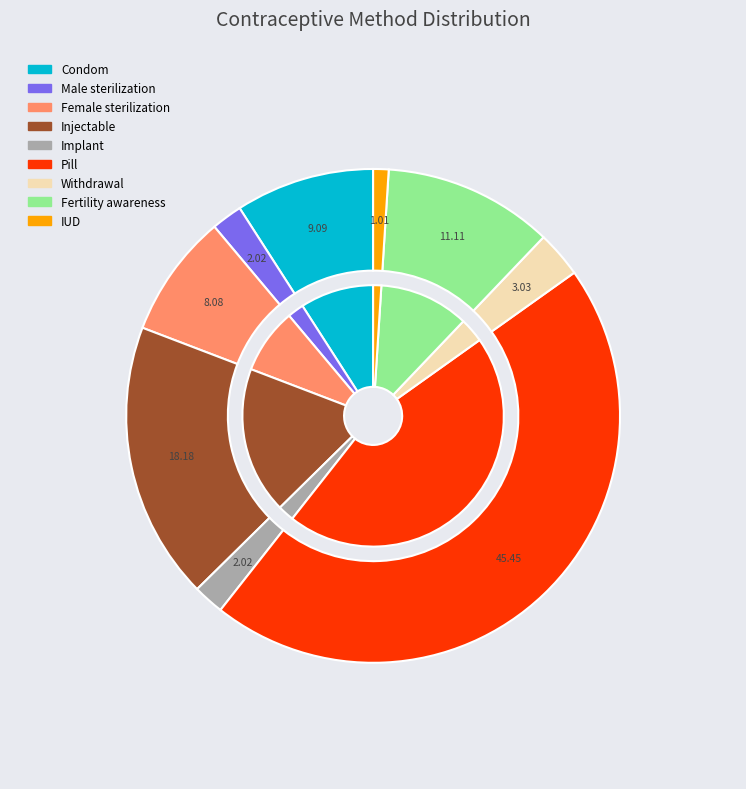

To the nearest percent, what percentage of the pie is Female sterilization?

8%